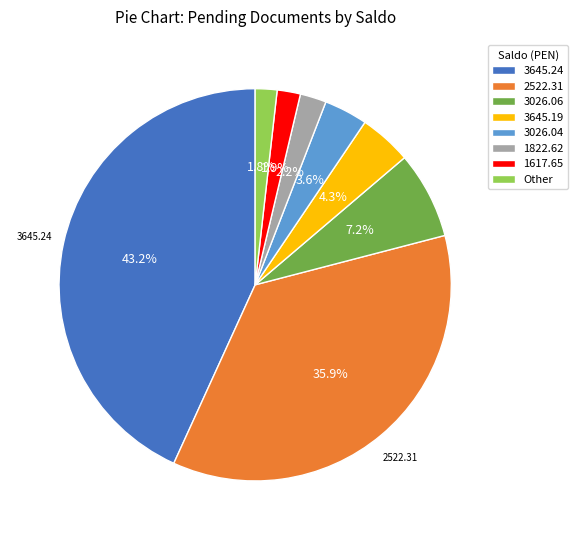

Which slice is the largest?

3645.24